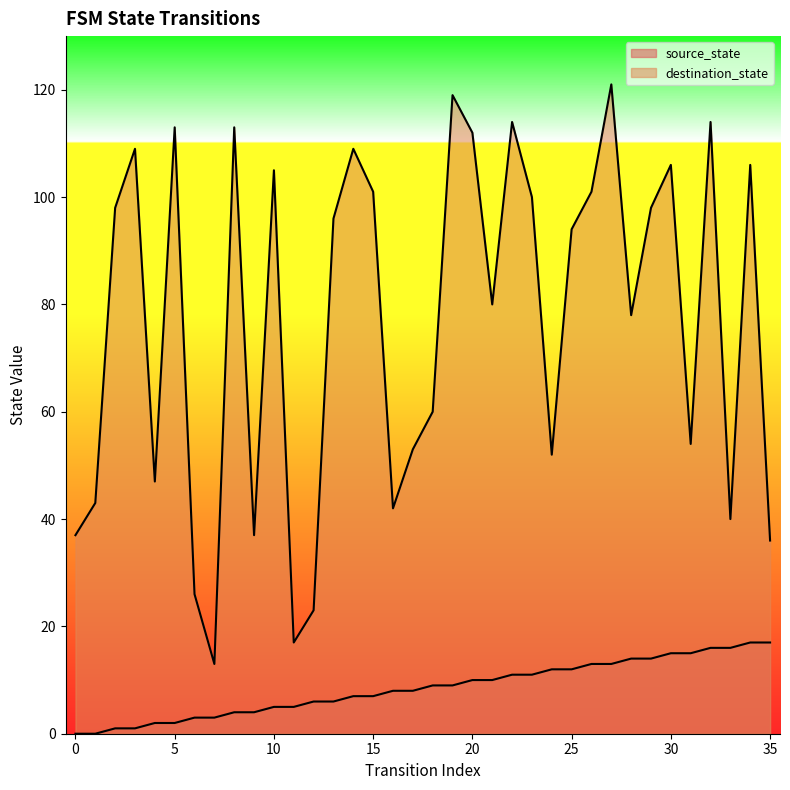

Rank the series at 7 from highest to lowest value.

destination_state, source_state